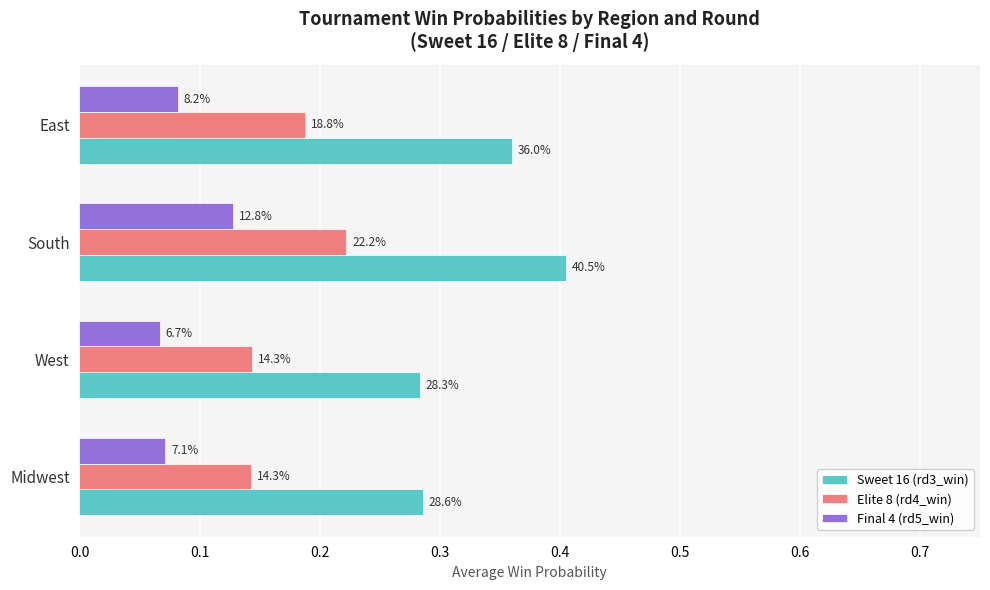

What are all the series names shown in the legend?

Sweet 16 (rd3_win), Elite 8 (rd4_win), Final 4 (rd5_win)